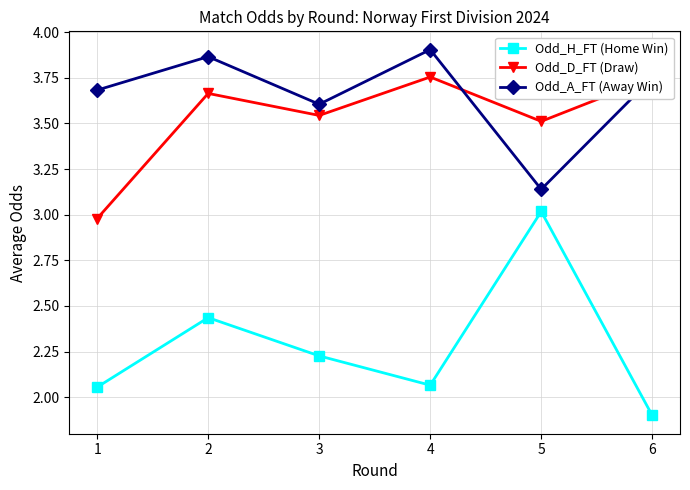

At which category does Odd_A_FT (Away Win) reach its first local valley?

3